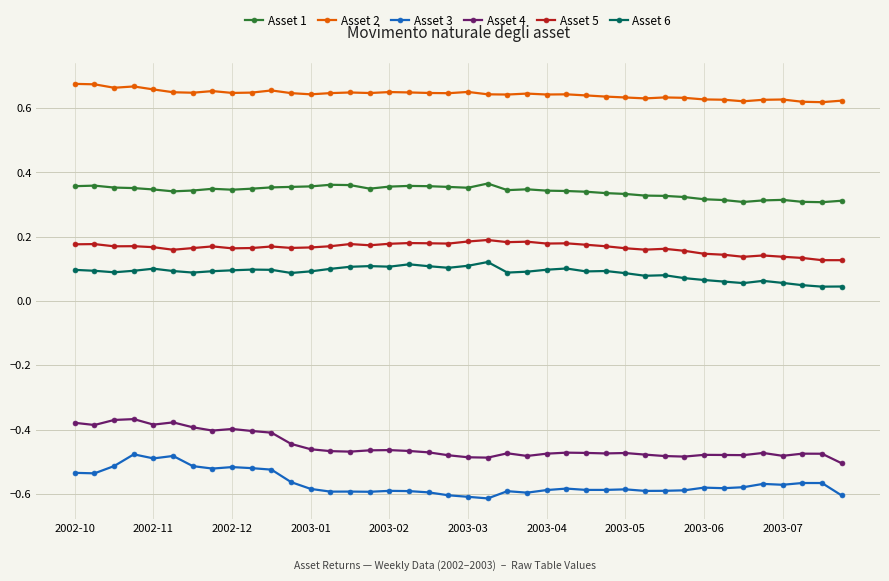

Rank the series by their maximum value, from highest to lowest.

Asset 2, Asset 1, Asset 5, Asset 6, Asset 4, Asset 3